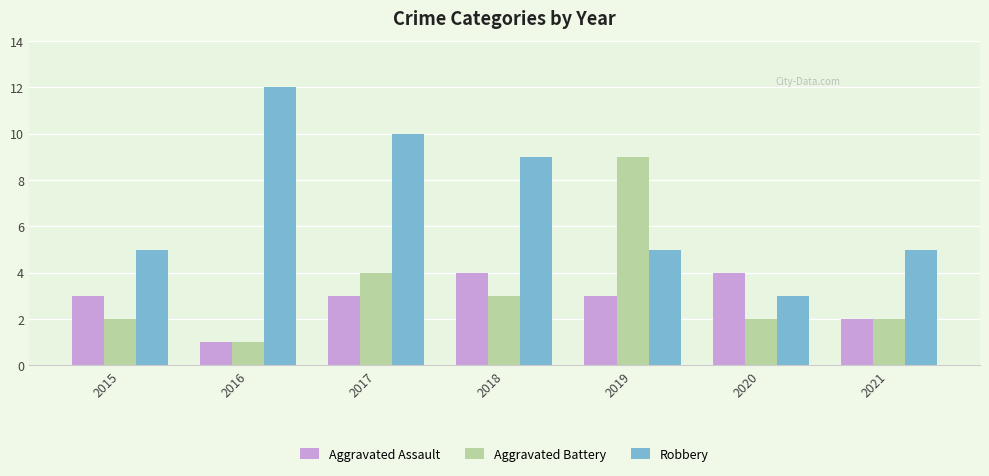

At which label does Aggravated Battery reach its peak?

2019